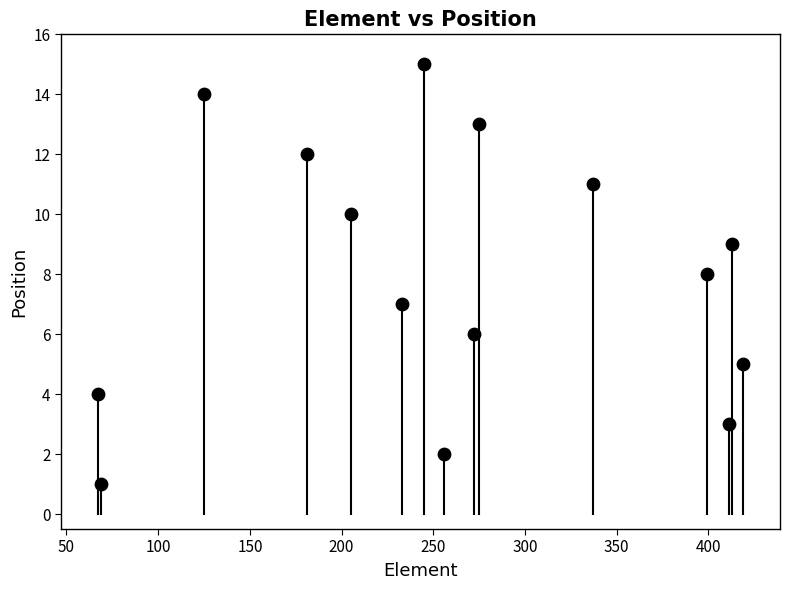

What is the range of X values (max minus min)?

352